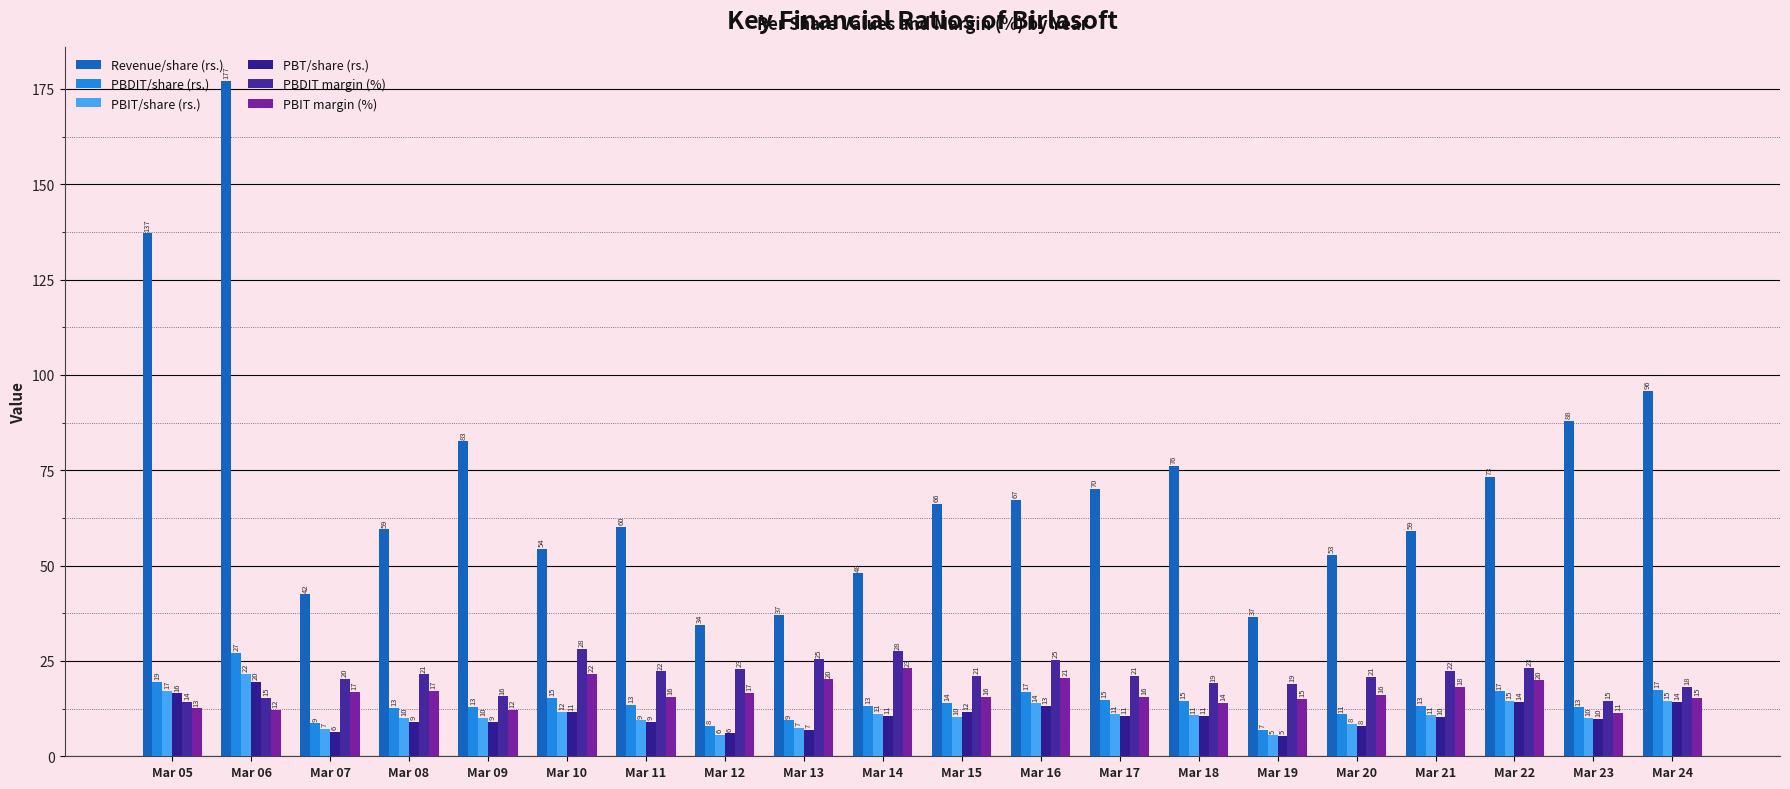

The PBIT margin (%) series shows 17.1 at Mar 08. True or false?

True